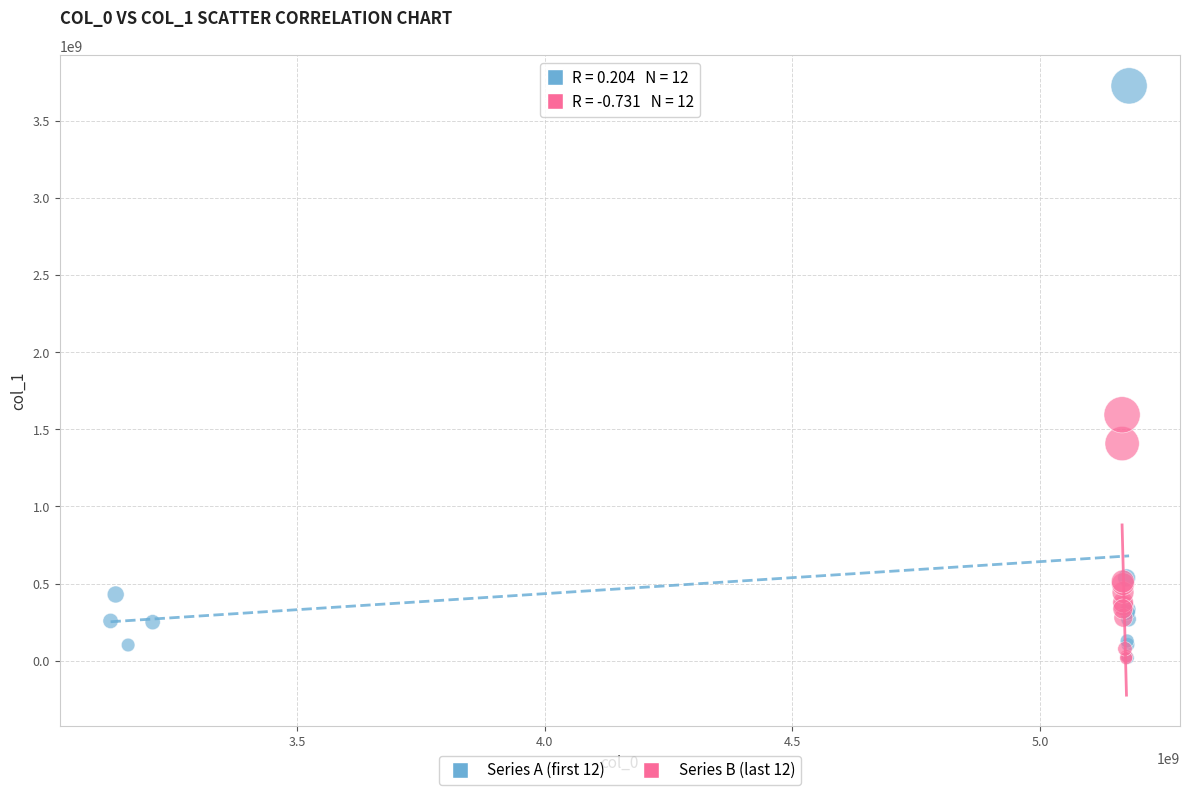

What are all the series names shown in the legend?

Series A (first 12), Series B (last 12)